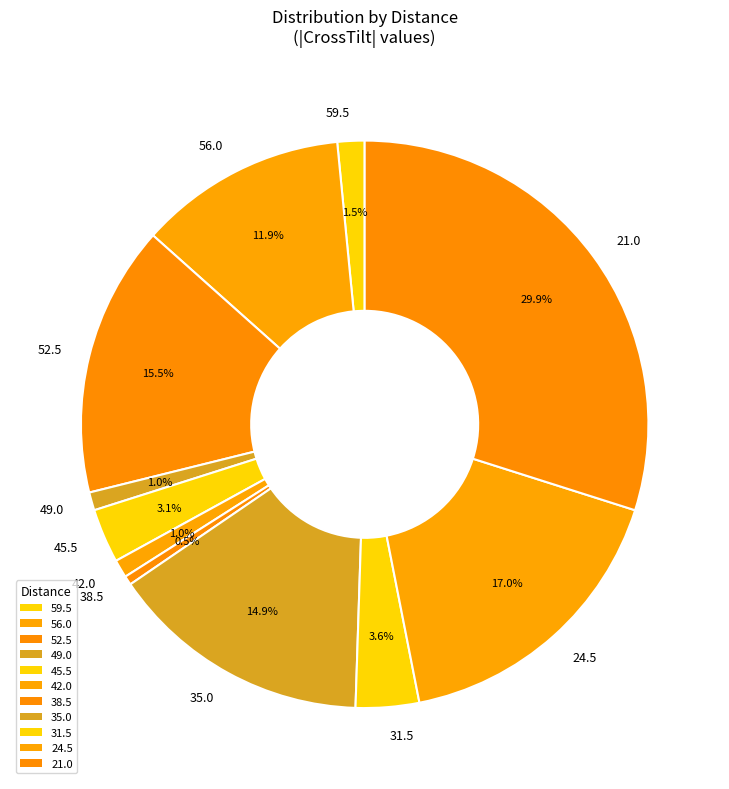

How much of the chart is everything except 45.5?

96.9%